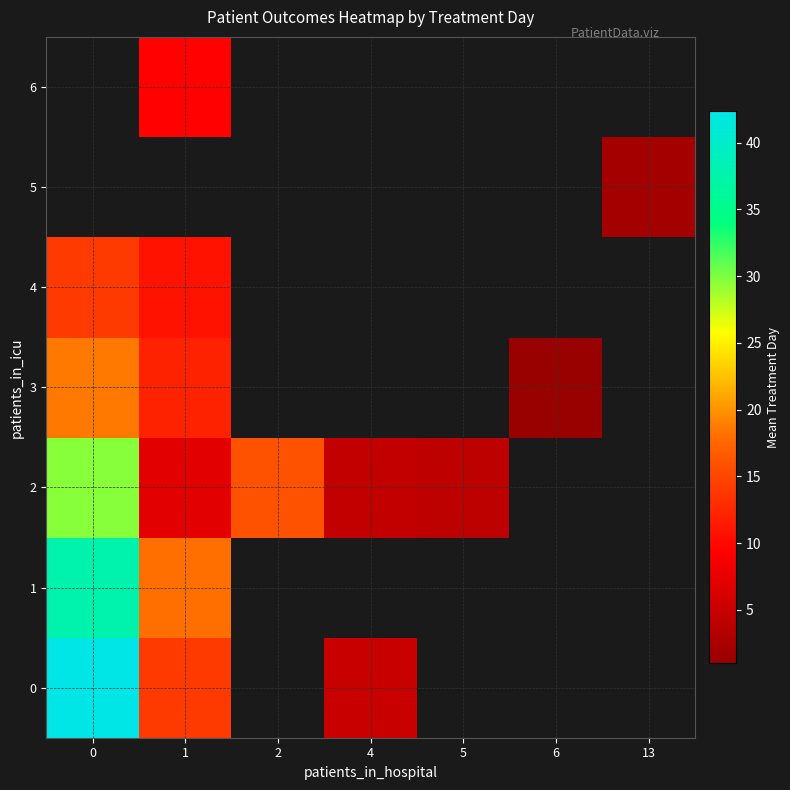

The 2 series shows 7.0 at 1. True or false?

True